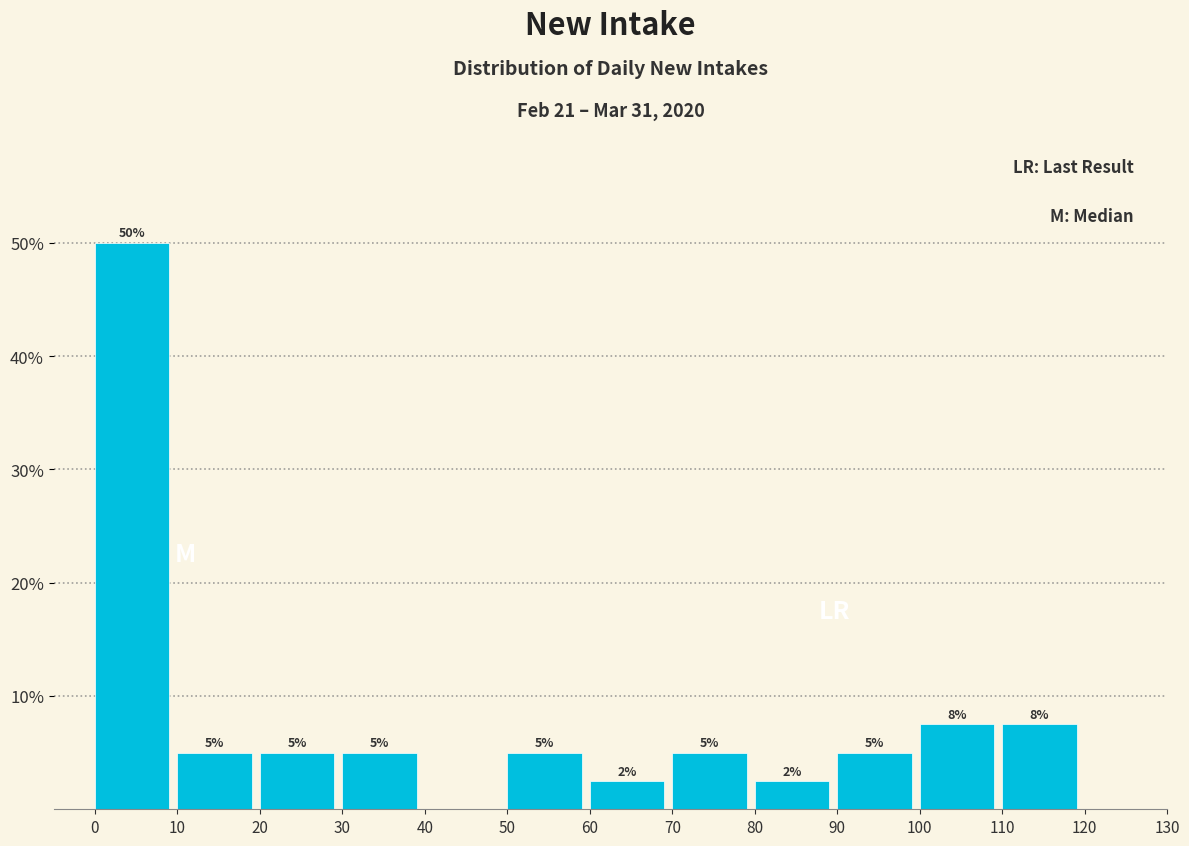

Which range on the x-axis has the tallest bar?

-0.5 to 9.5